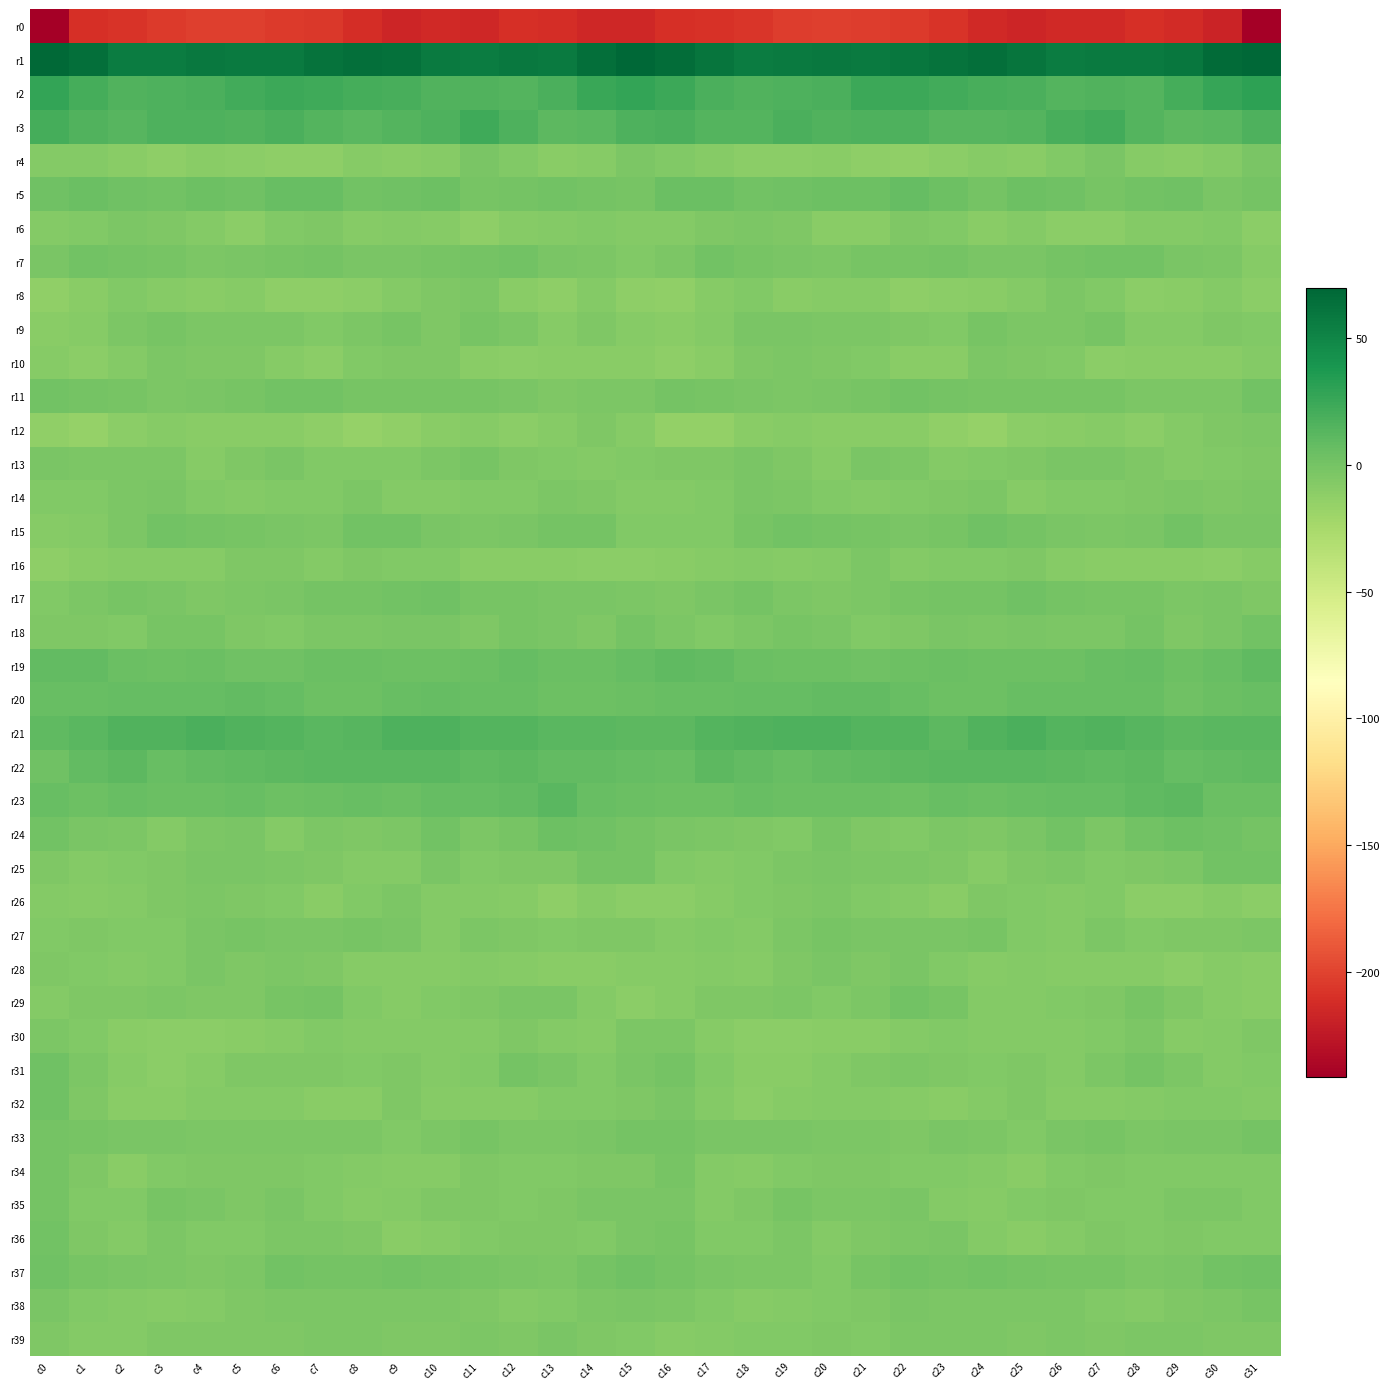

What is the difference between the highest and lowest values at c30?

284.9